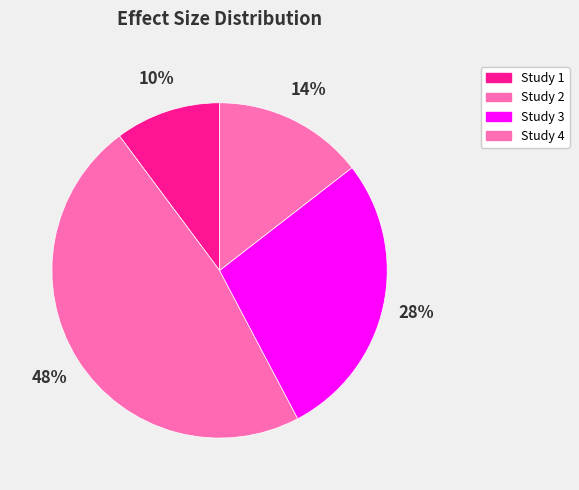

Which slice is the smallest?

Study 1